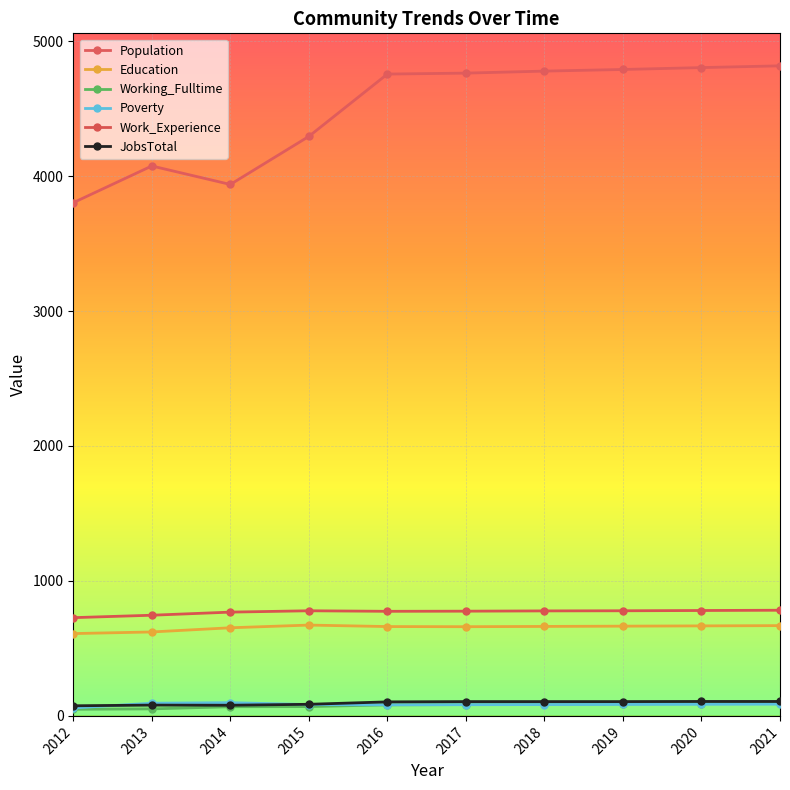

How many interior local peaks does the Population series have?

1